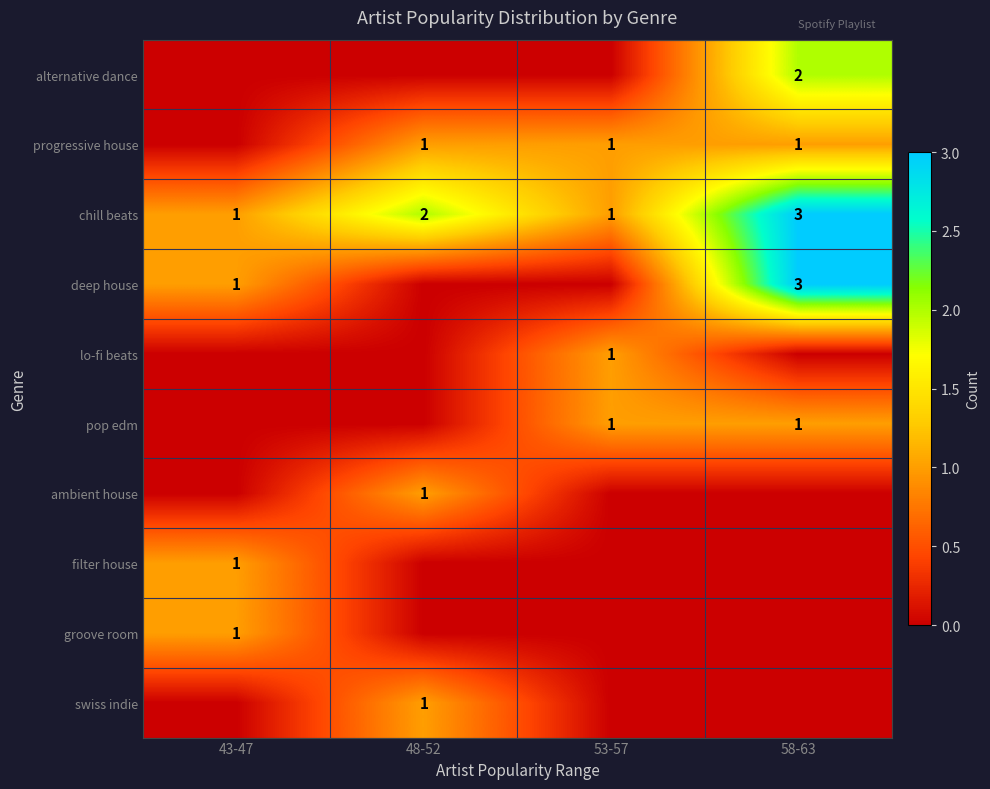

The value of lo-fi beats at 53-57 is 1. True or false?

True